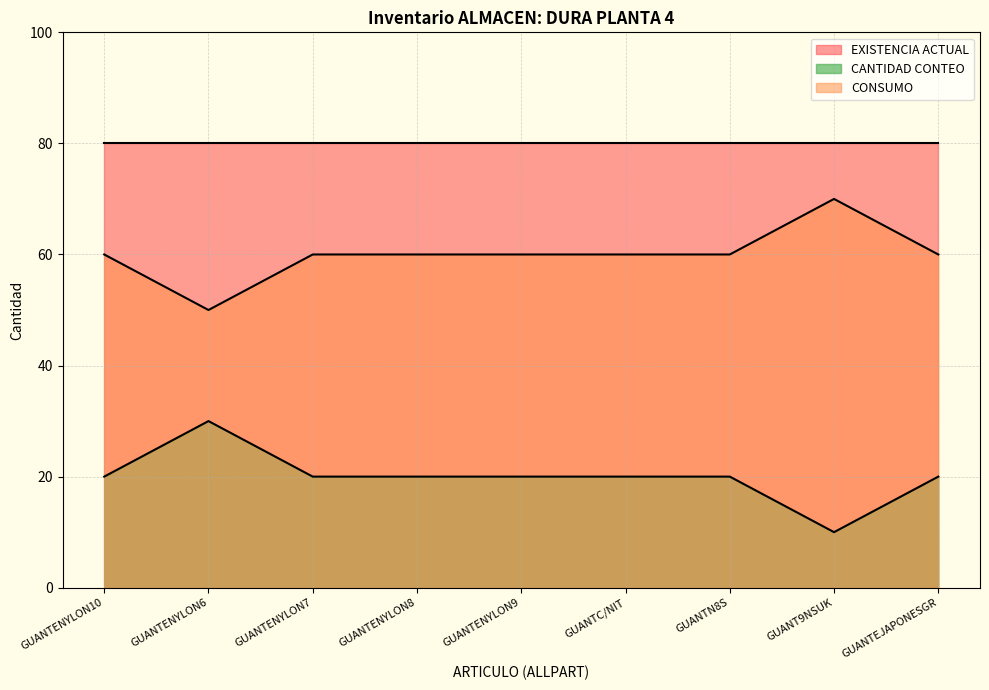

True or false: CANTIDAD CONTEO and CONSUMO cross at least once.

False